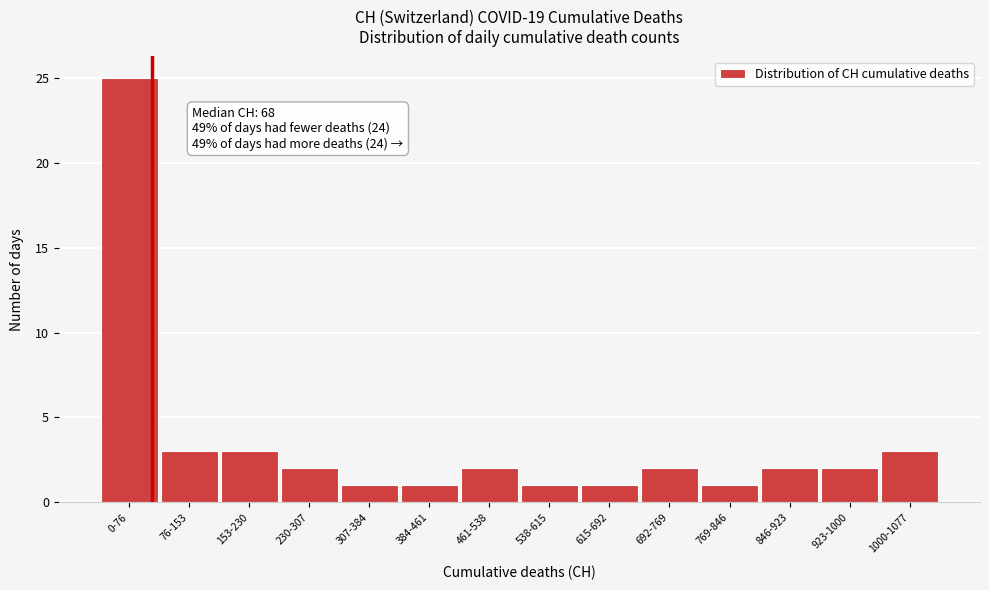

Reading left to right, extract all data points from this chart.

0-76=25	76-153=3	153-230=3	230-307=2	307-384=1	384-461=1	461-538=2	538-615=1	615-692=1	692-769=2	769-846=1	846-923=2	923-1000=2	1000-1077=3